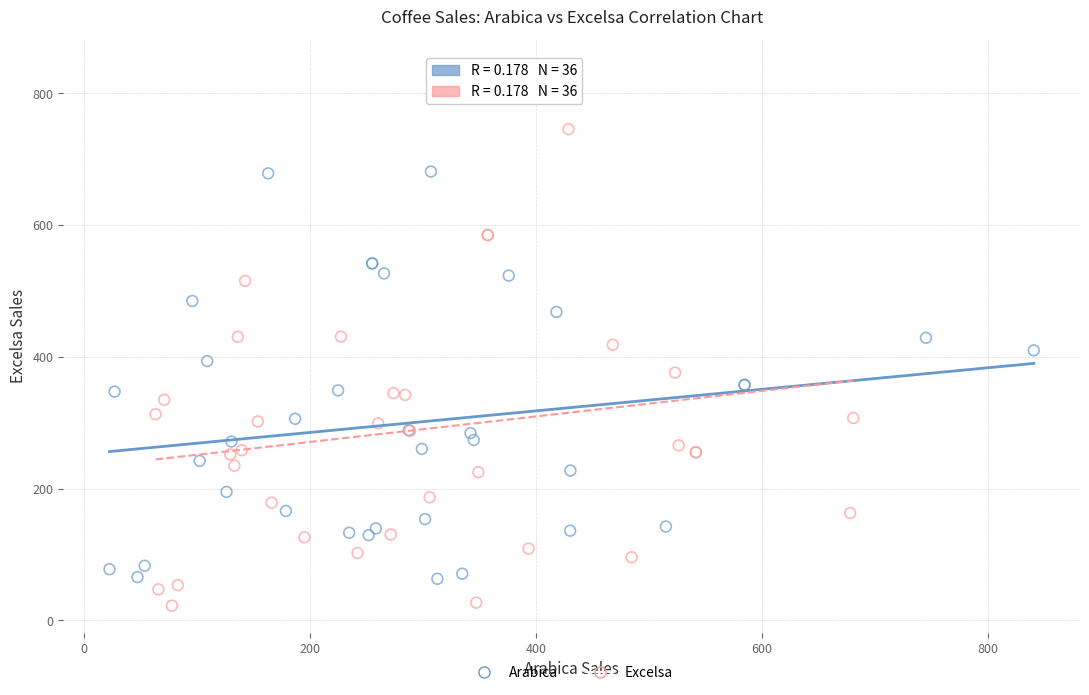

What are all the series names shown in the legend?

Arabica, Excelsa